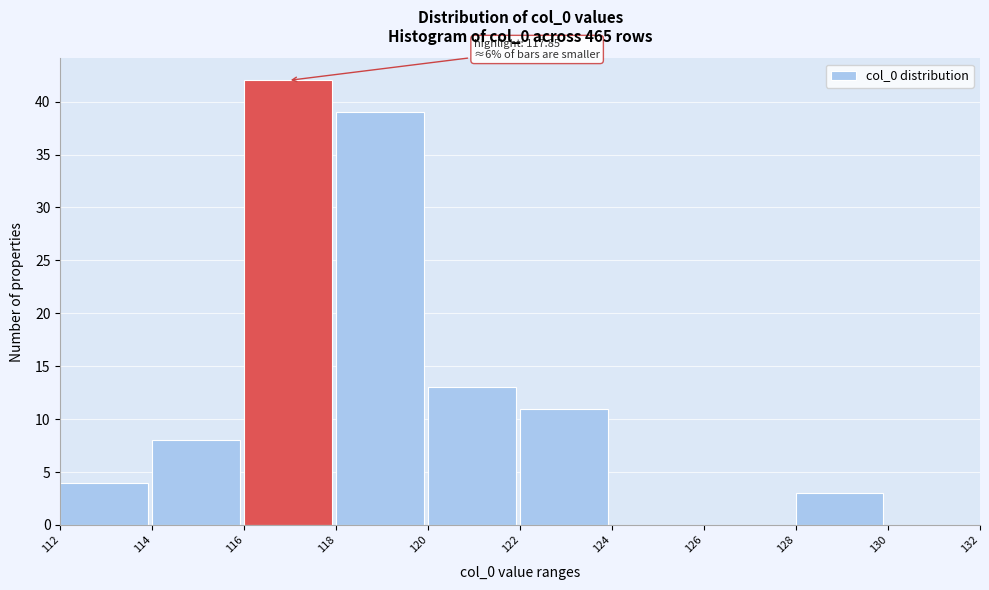

Which range on the x-axis has the tallest bar?

116 to 118